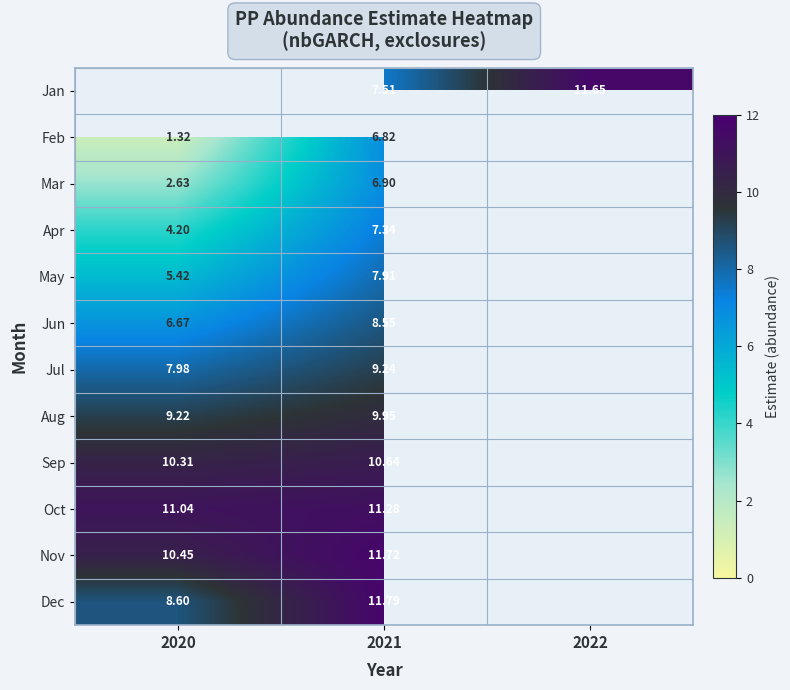

At 2021, list the series in order from largest to smallest.

Dec, Nov, Oct, Sep, Aug, Jul, Jun, May, Jan, Apr, Mar, Feb